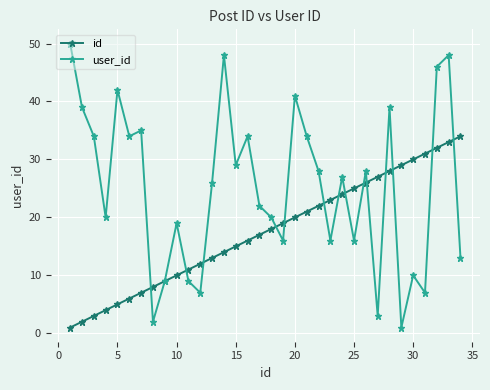

How many distinct data groups are displayed?

2